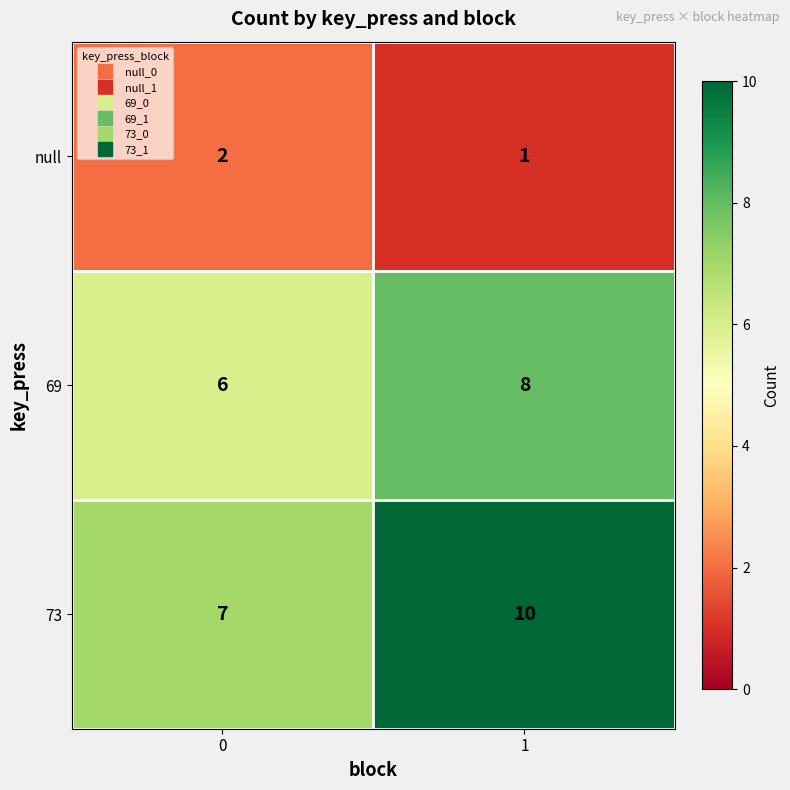

What is the sum of all 69 values?

14